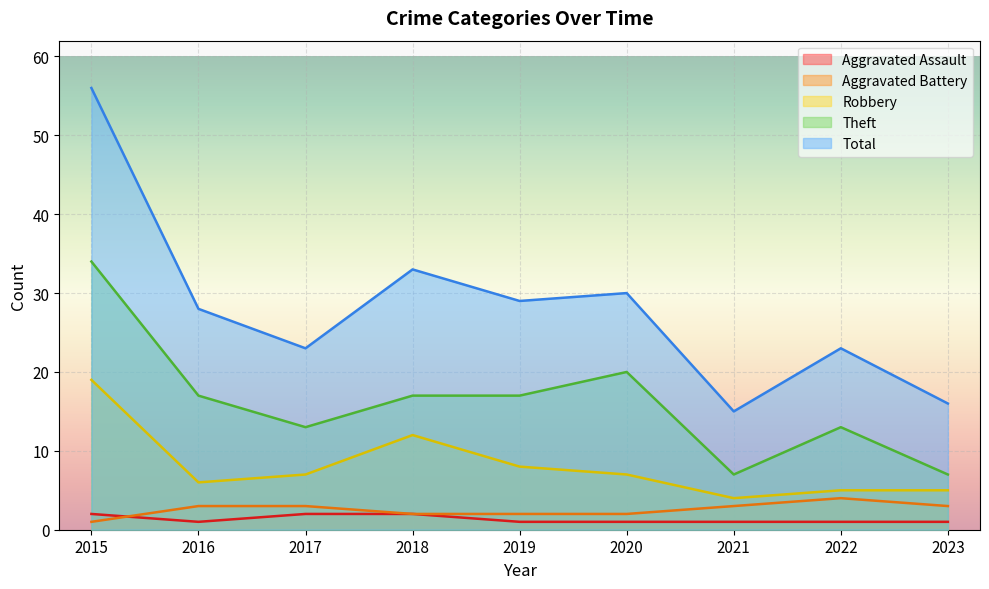

Is it true that Robbery equals 7 at 2020?

True